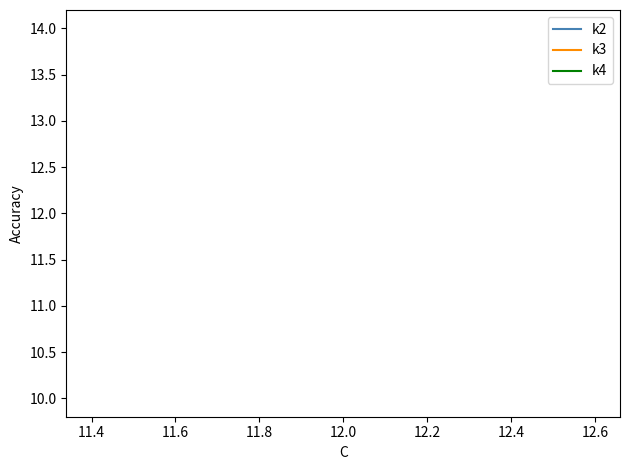

True or false: k3 and k4 cross at least once.

False